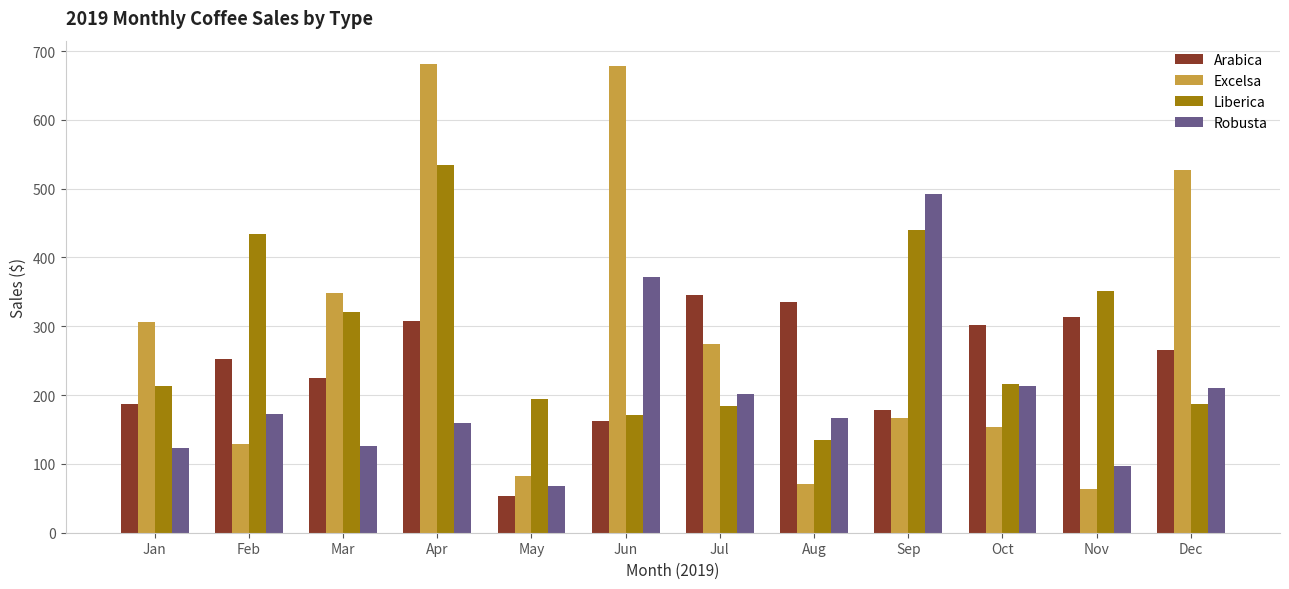

What is the total value across all series at Oct?

885.0